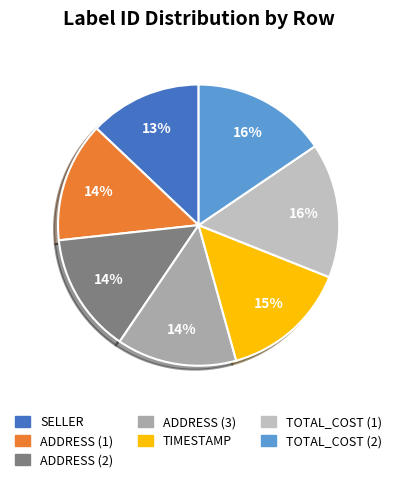

What percentage is the TOTAL_COST (1) slice, to the nearest percent?

16%